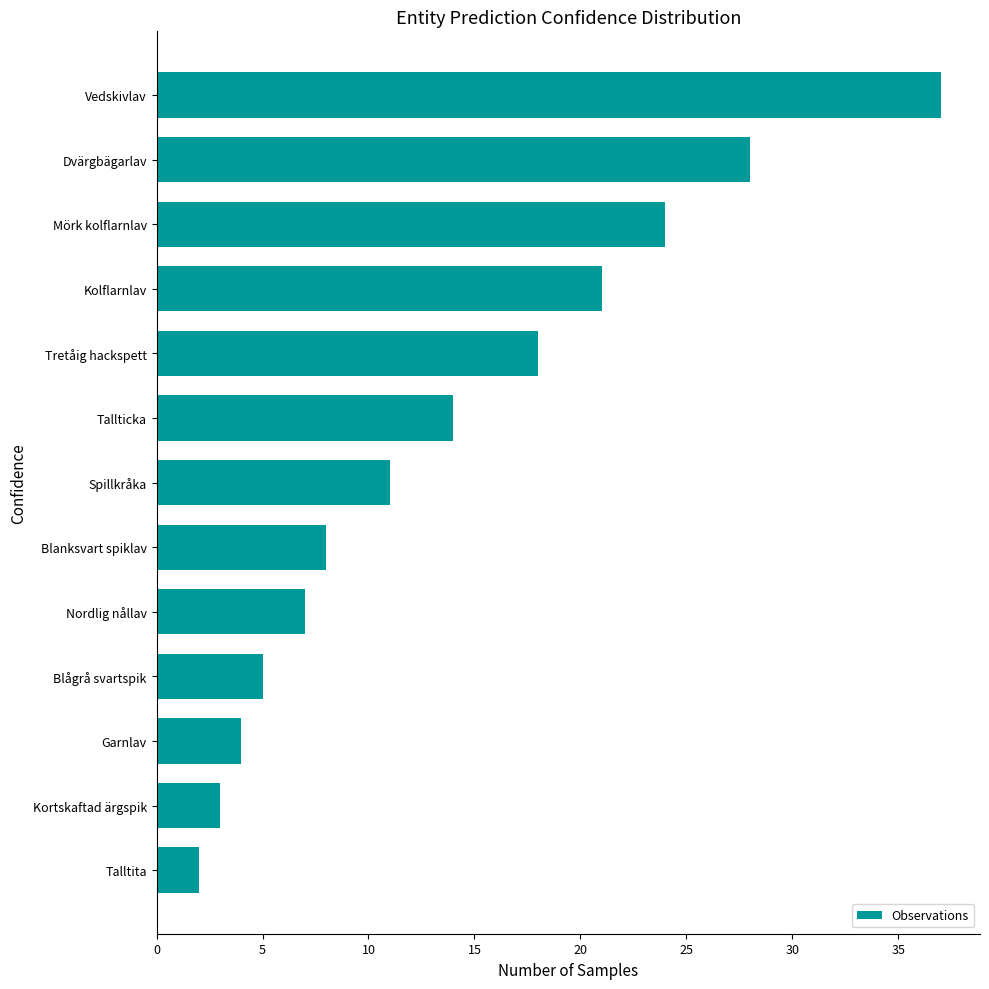

Is it true that the value at Blågrå svartspik is 5?

True